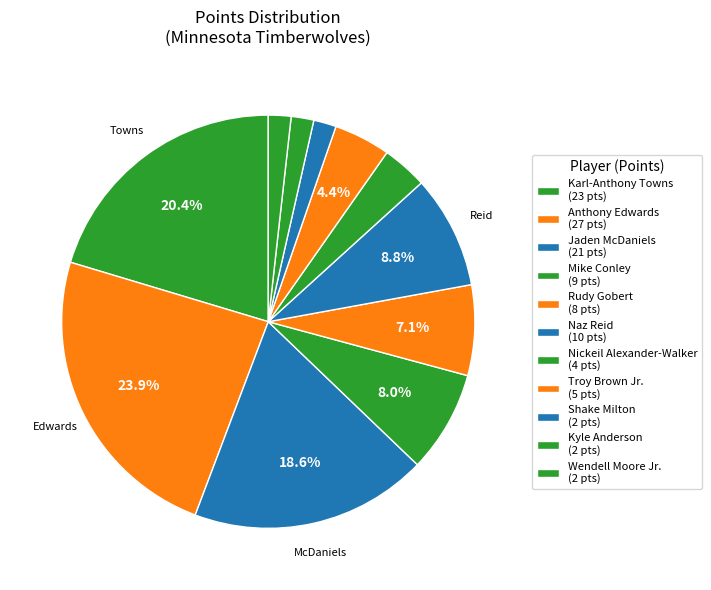

Is there any slice that represents more than half of the pie?

No